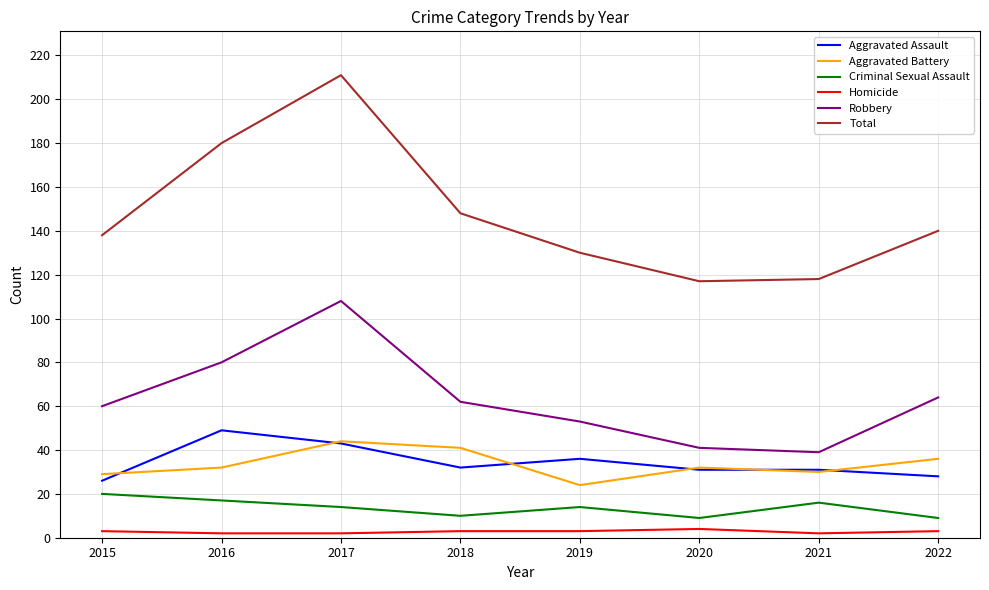

What is the difference between the maximum and minimum values in the Criminal Sexual Assault series?

11